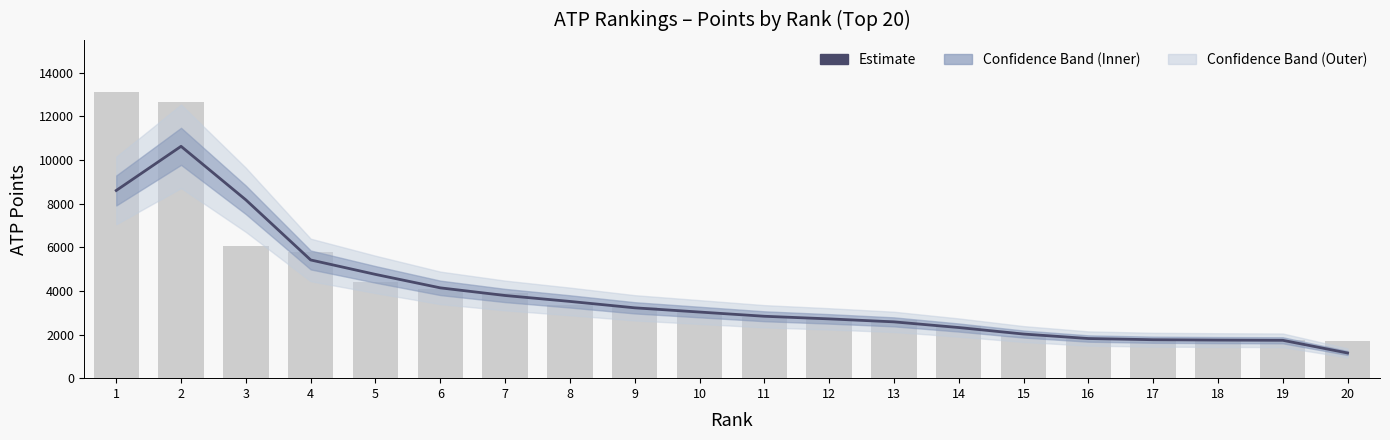

At which label does the data first exceed 3029?

1